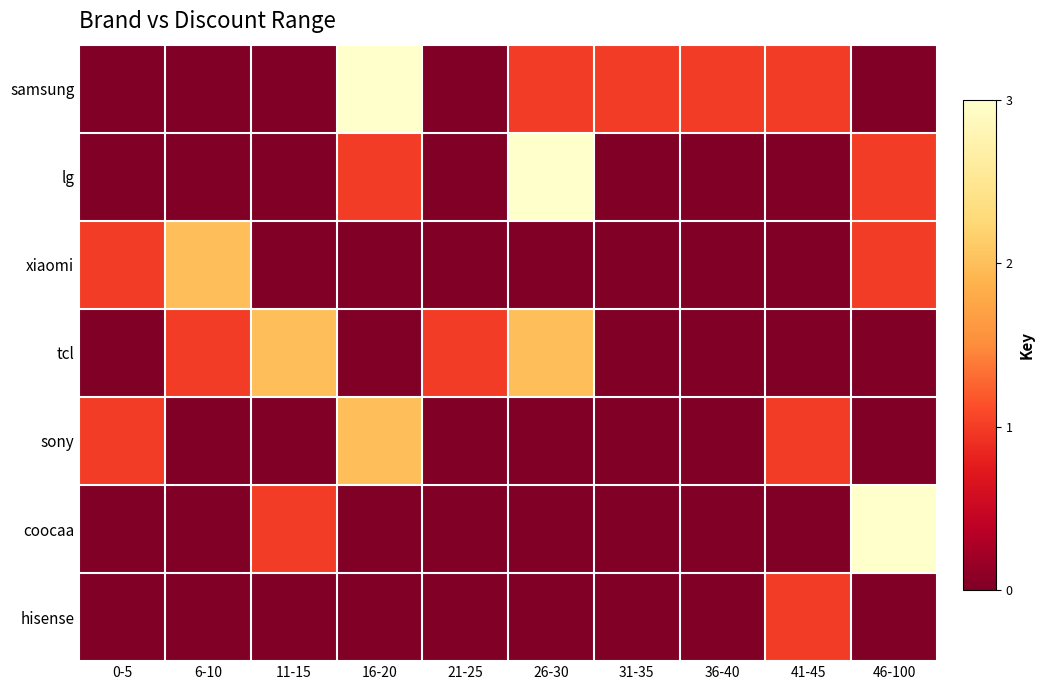

What is the total value across all series at 16-20?

6